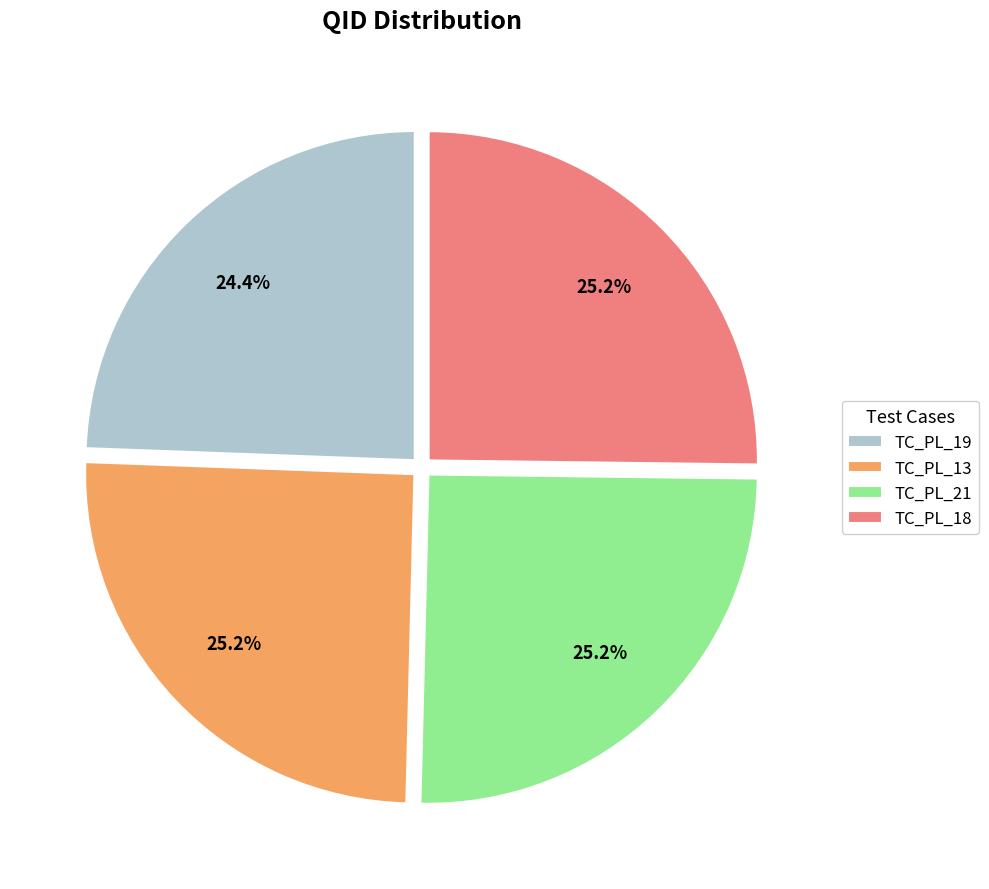

Approximately how many times larger is the value at TC_PL_18 compared to TC_PL_21?

1.0